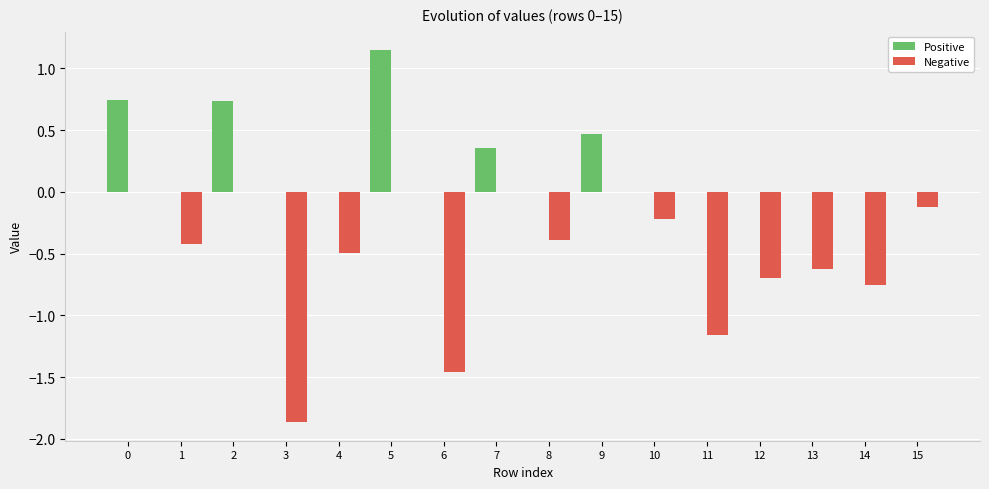

Count the number of data series in this chart.

2